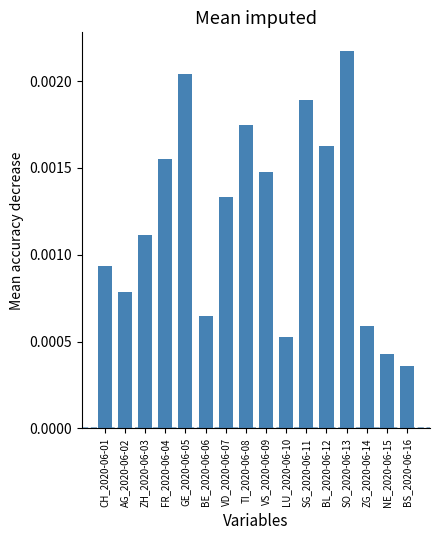

Are the bars grouped side by side (vs. stacked)?

No